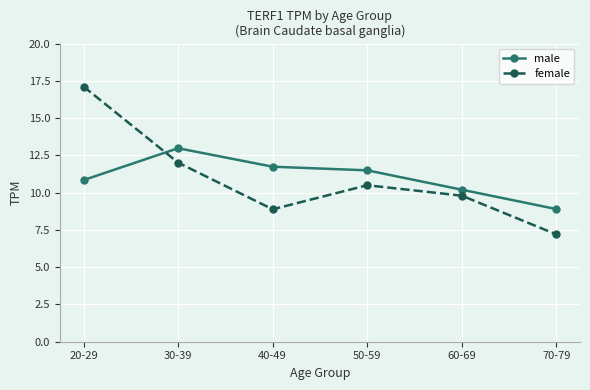

Where is the first local minimum for female?

40-49